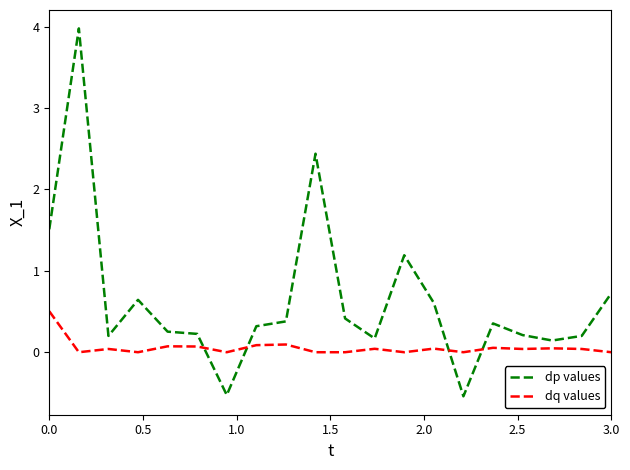

List the series in order of their overall mean, highest first.

dp values, dq values